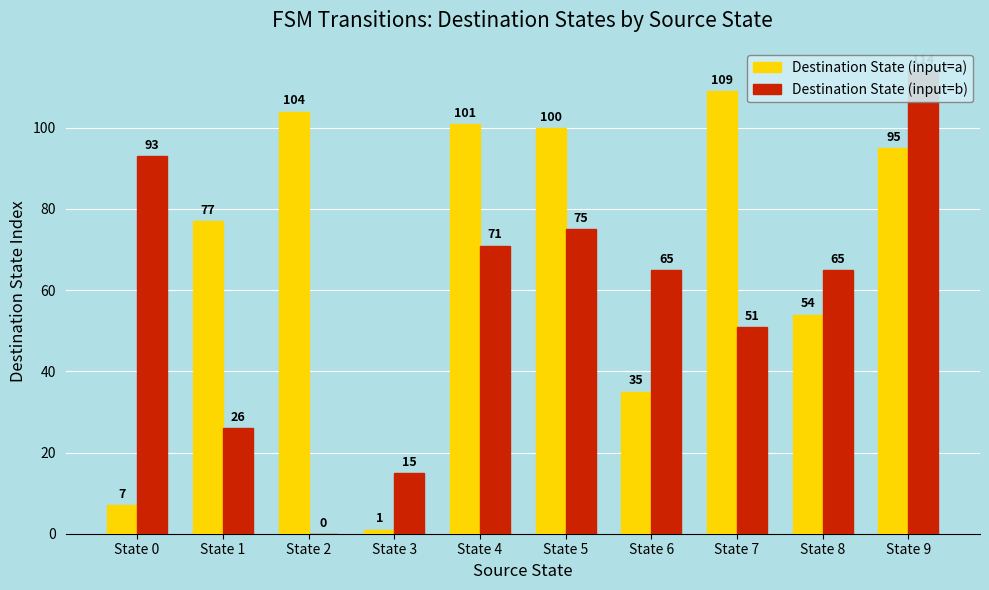

What is the total value across all series at State 3?

16